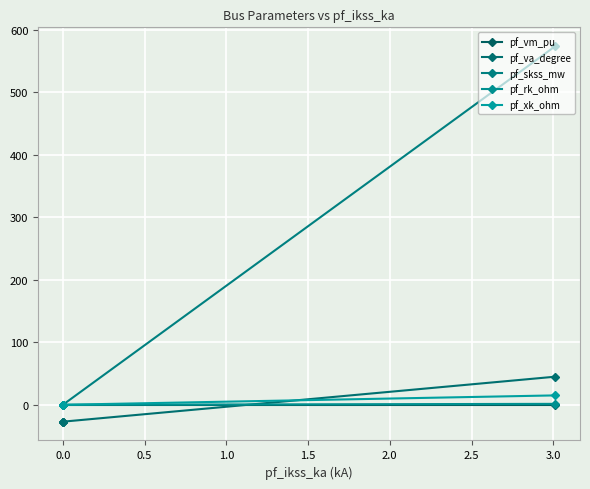

Between −0.5 and 1.5, which is larger?

1.5